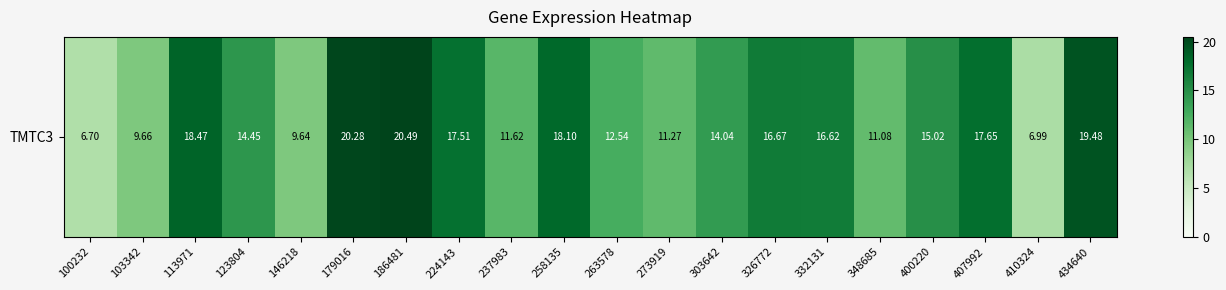

What is the greatest value displayed?

20.5